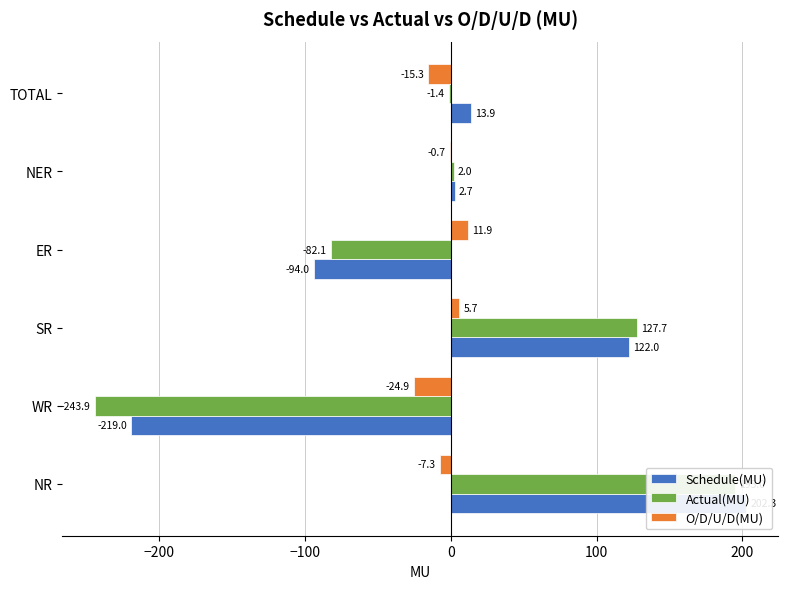

Rank the series by their maximum value, from highest to lowest.

Schedule(MU), Actual(MU), O/D/U/D(MU)